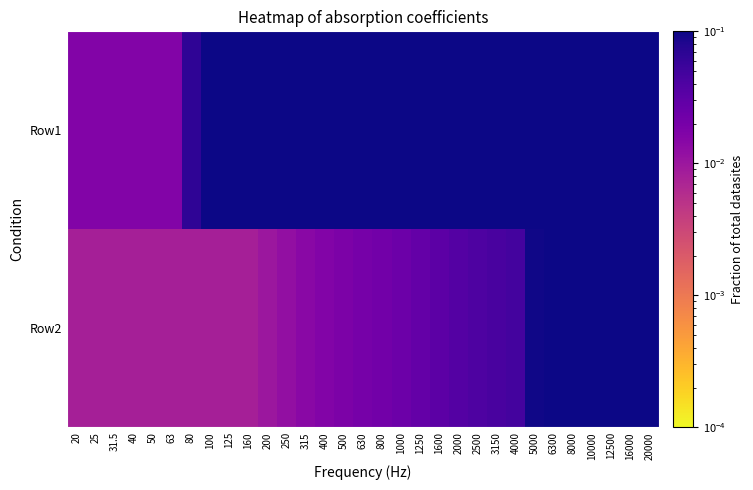

What is the spread (max minus min) of values at 250?

0.2